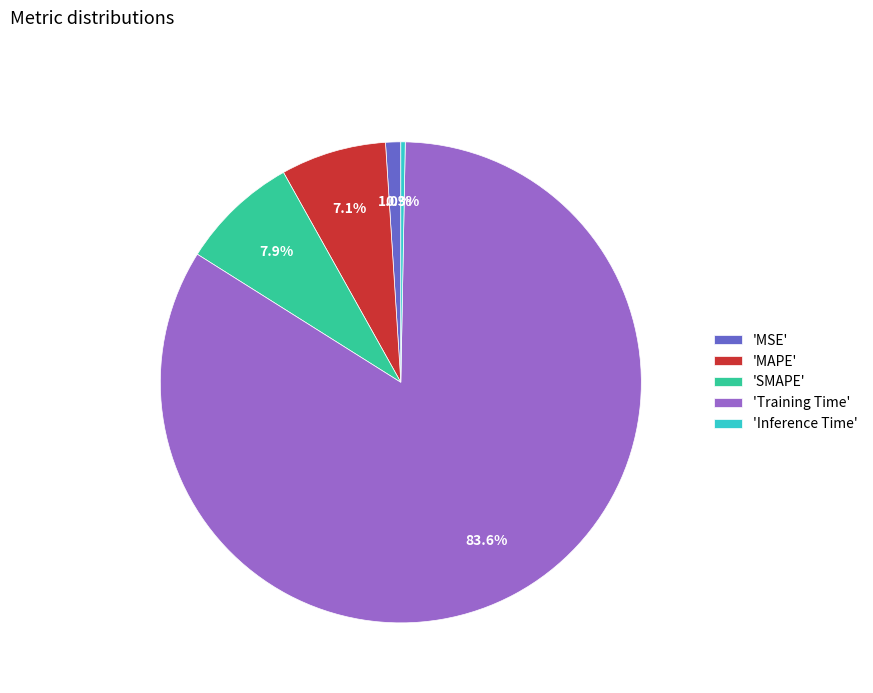

What is the majority slice?

'Training Time'